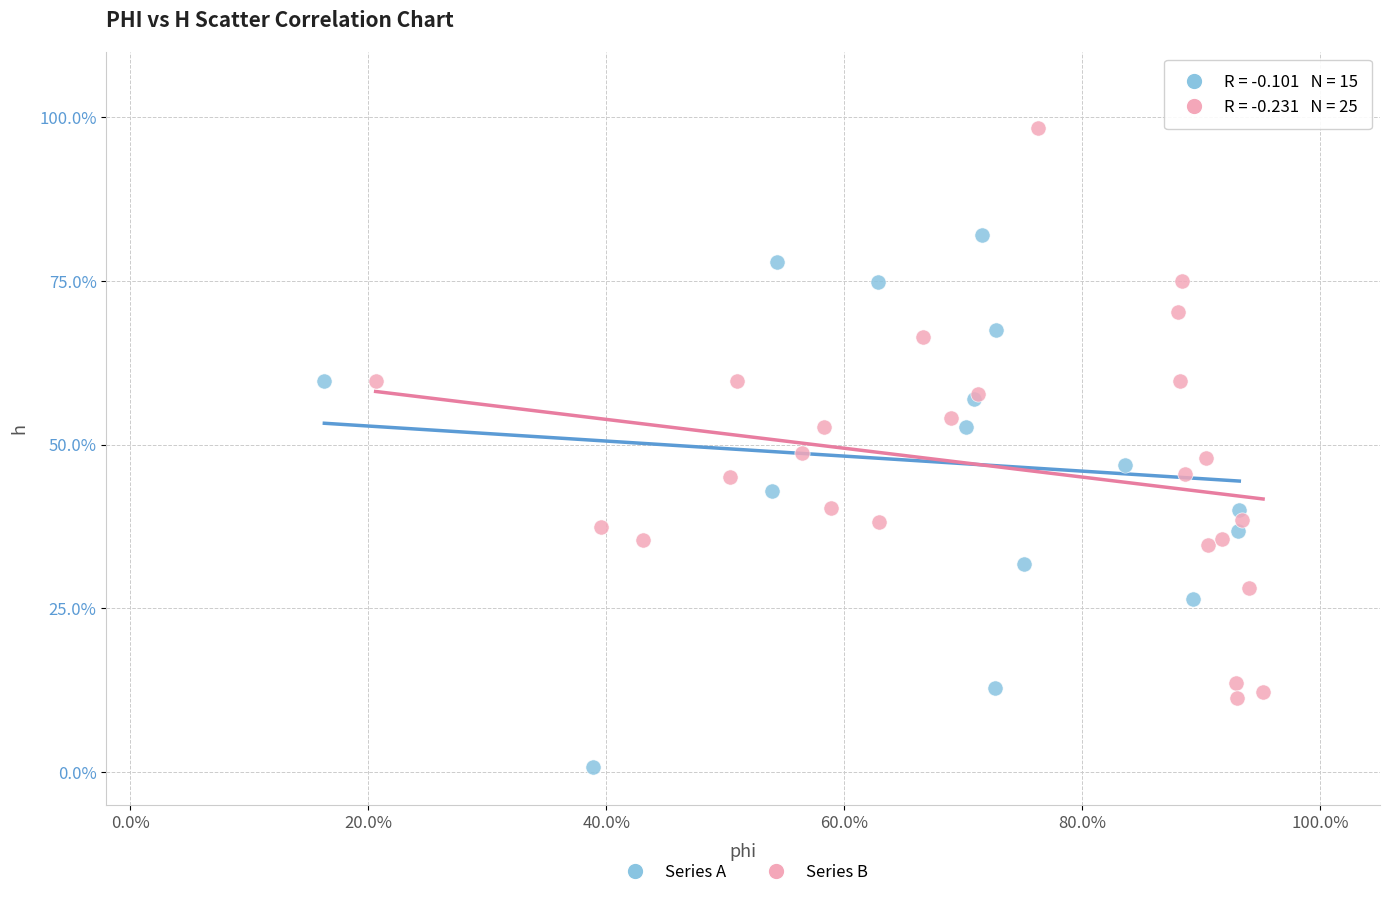

Which series contains the lowest Y value?

Series A